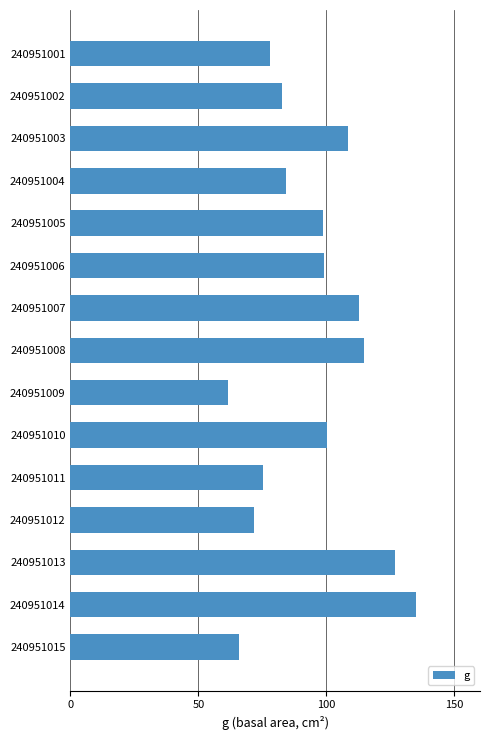

What is the approximate value at 240951003?

108.4